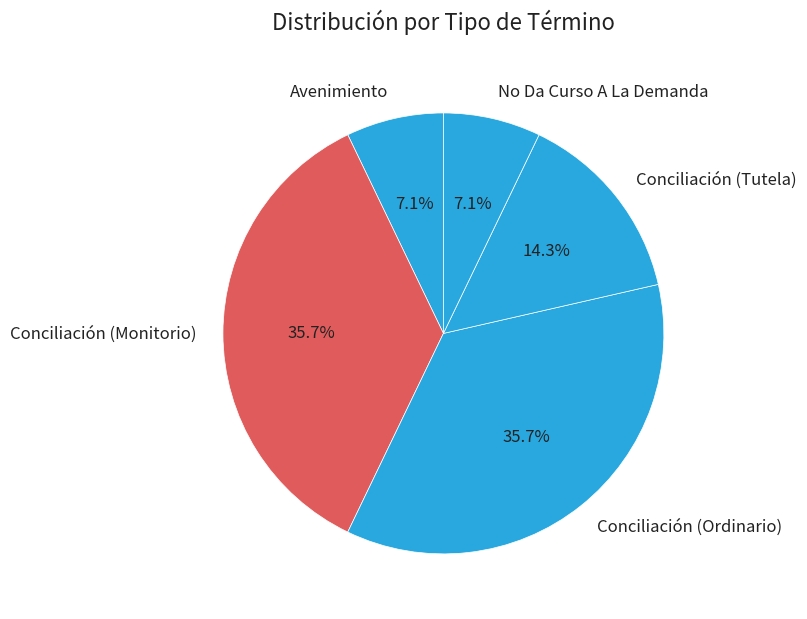

To the nearest percent, what percentage of the pie is Conciliación (Tutela)?

14%